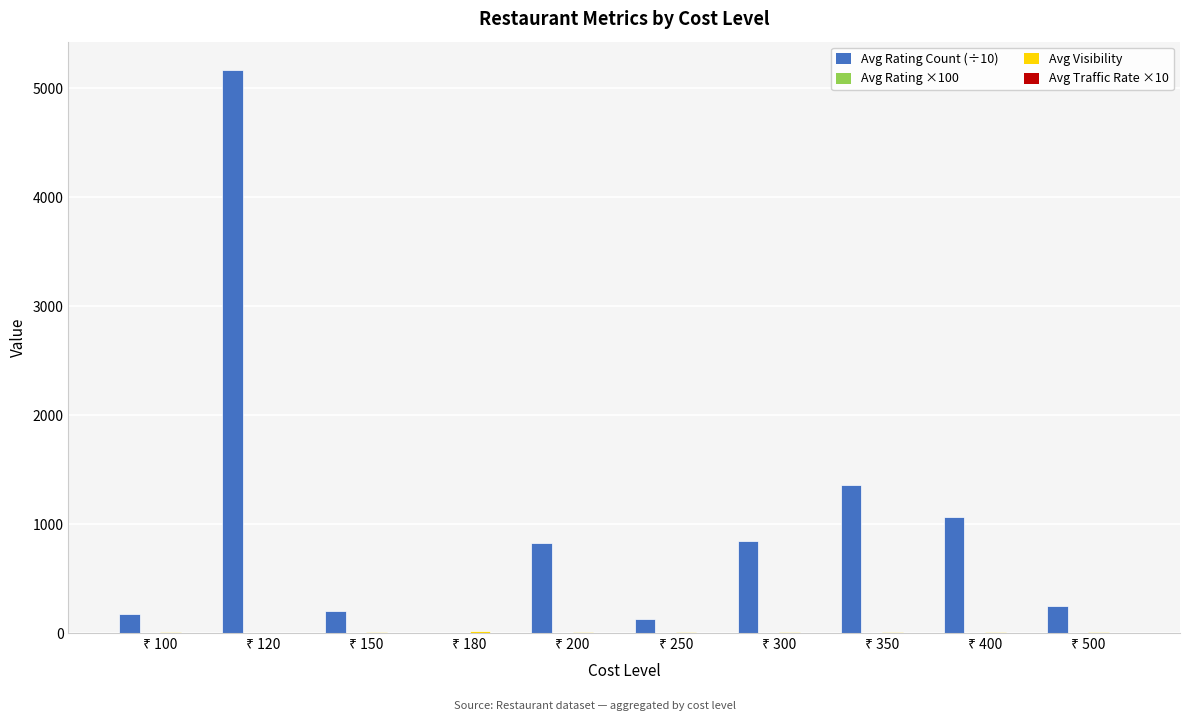

What is the maximum value shown in the chart?

5169.0